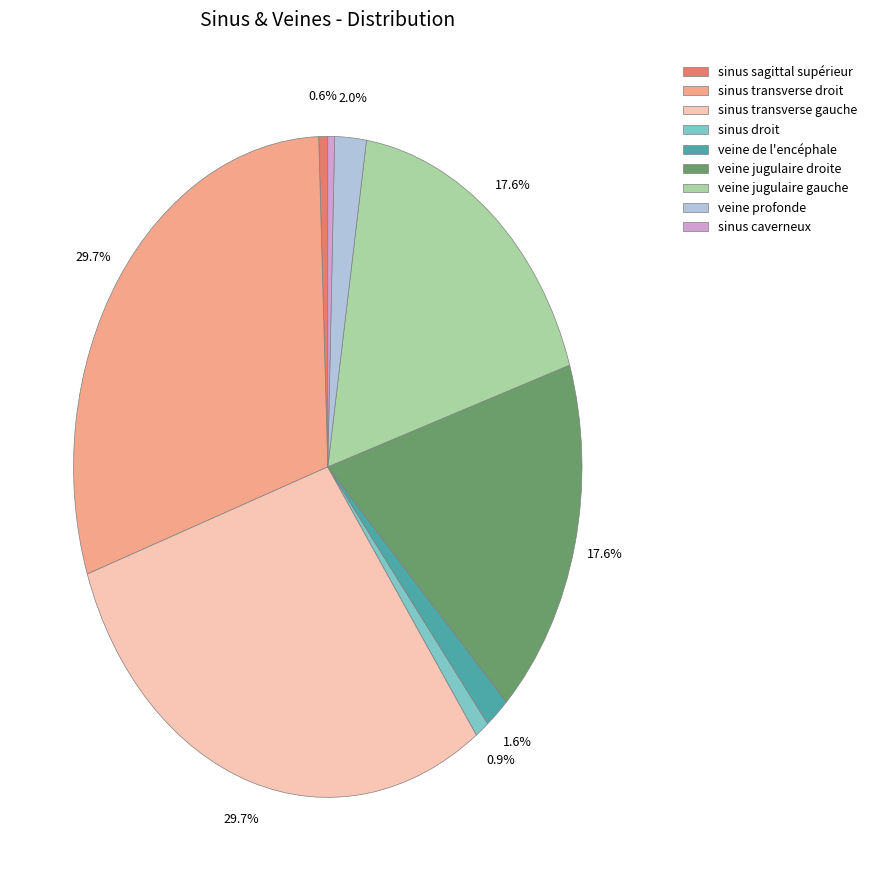

To the nearest percent, what is the difference between the veine de l'encéphale and sinus caverneux slice percentages?

1%